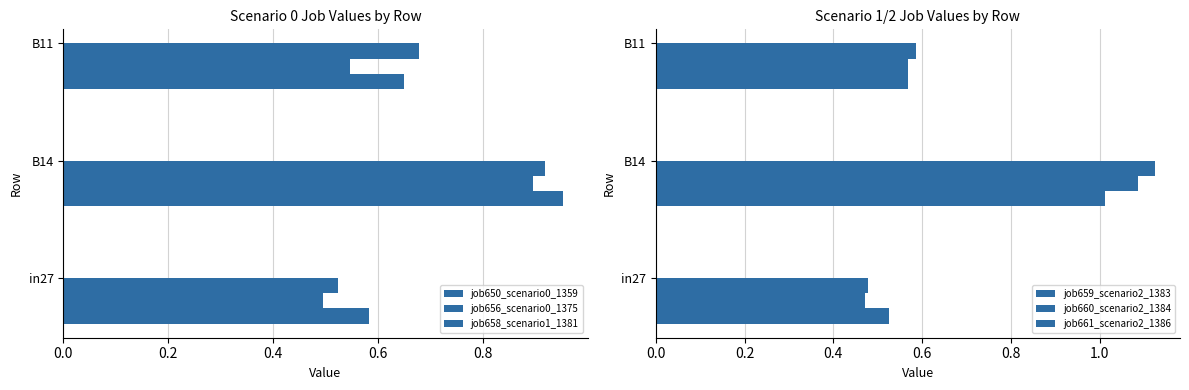

What is the value of the job660_scenario2_1384 bar at the 2nd from the left?

1.1